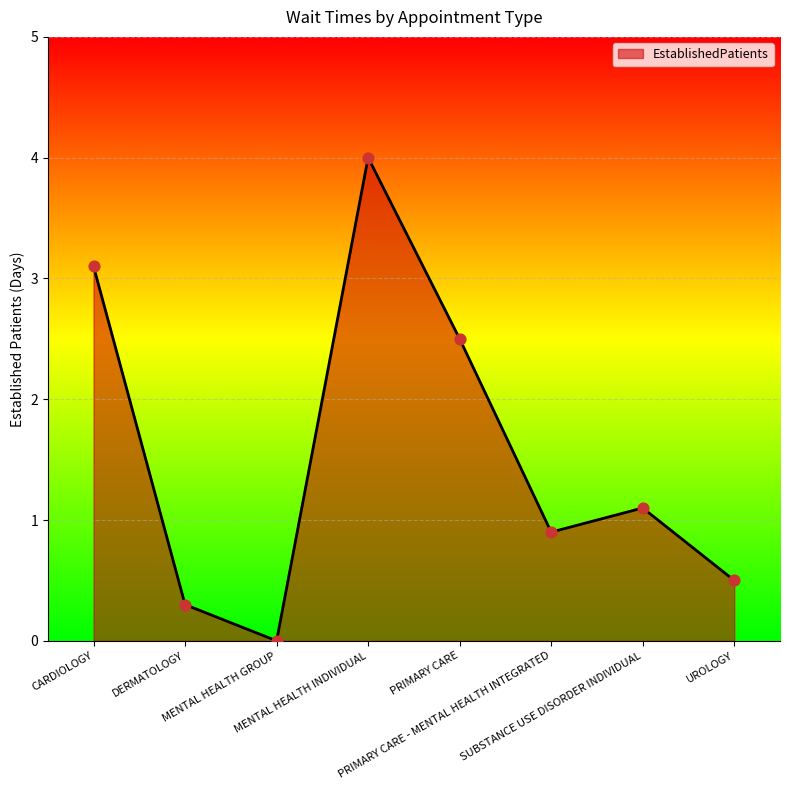

What is the change in value from MENTAL HEALTH INDIVIDUAL to PRIMARY CARE - MENTAL HEALTH INTEGRATED?

-3.1